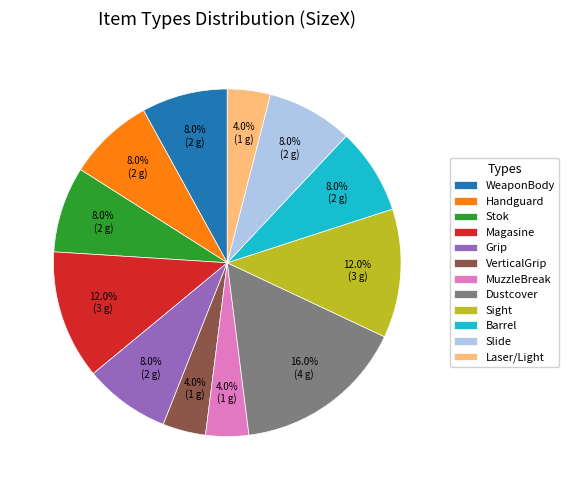

What is the total percentage of Magasine and MuzzleBreak?

16.0%